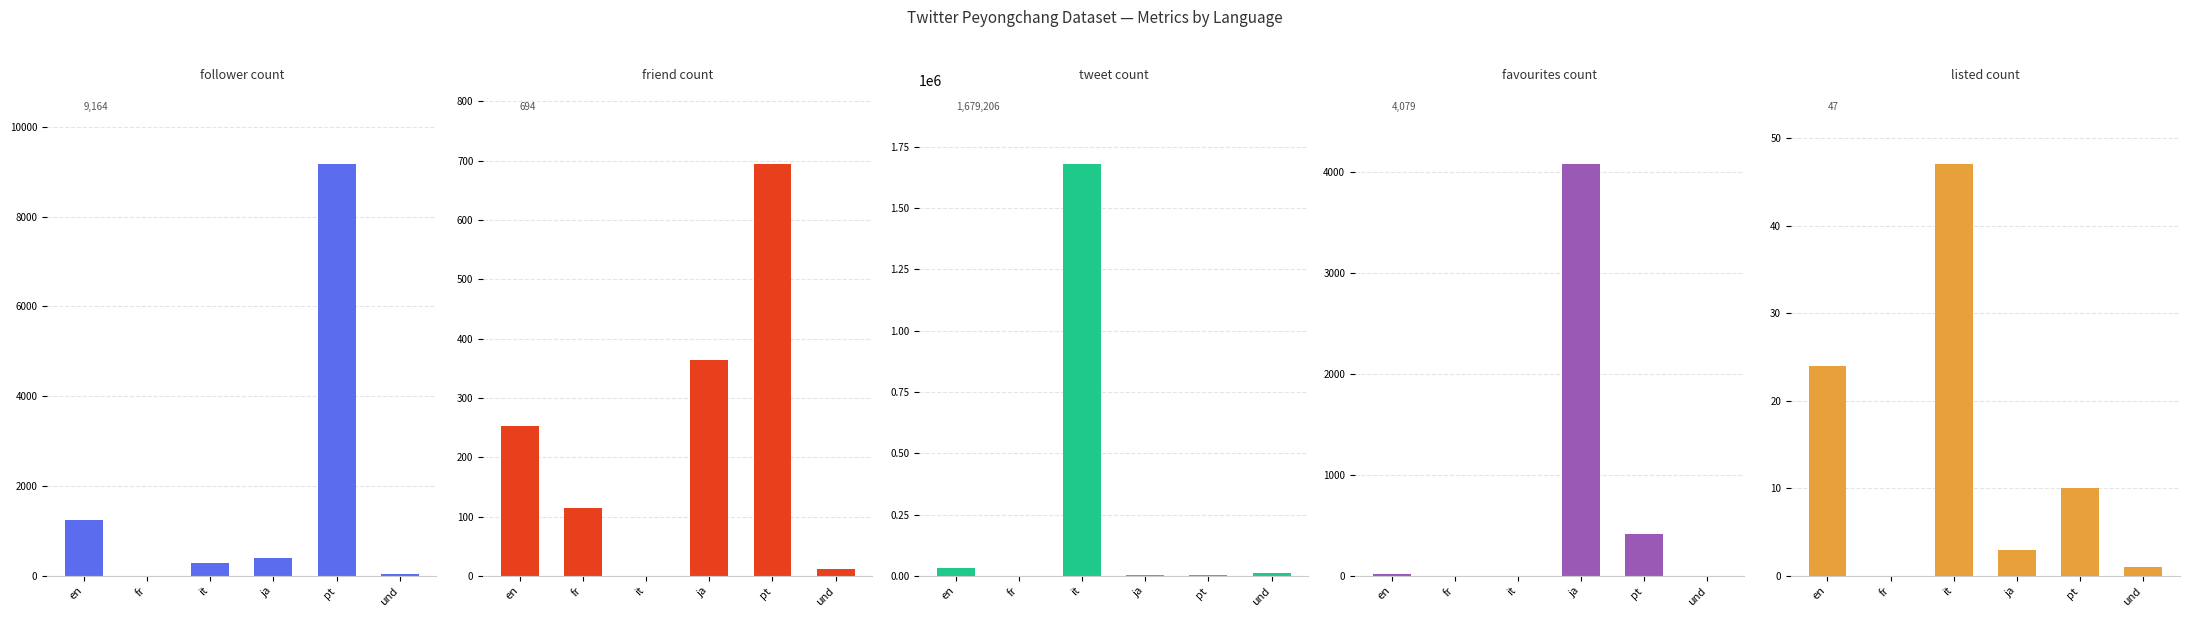

What are all the series names shown in the legend?

follower count, friend count, tweet count, favourites count, listed count